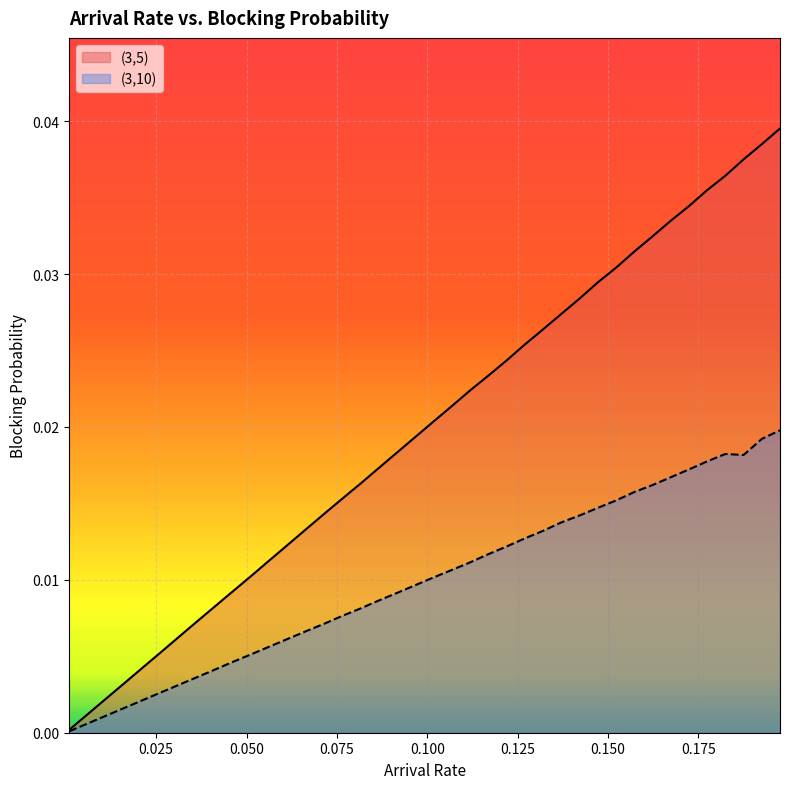

At how many categories does at least one series exceed 0?

40